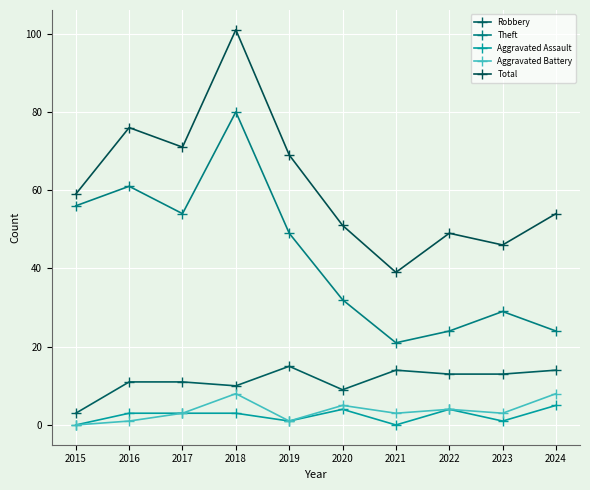

What is the difference between the maximum and minimum values in the Aggravated Assault series?

5